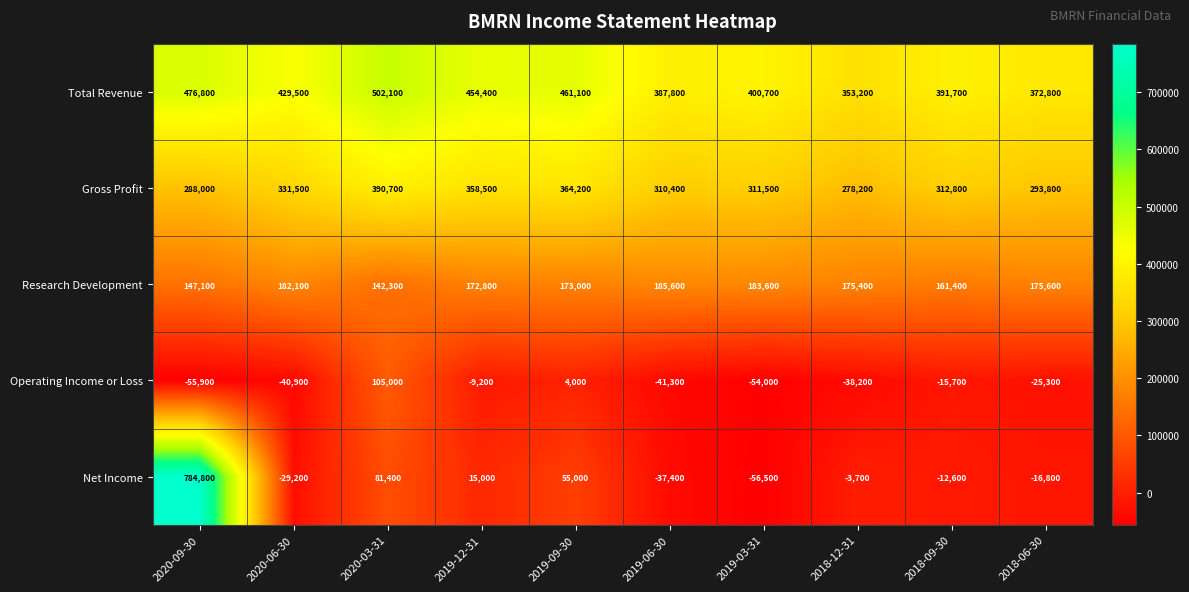

Count the number of data series in this chart.

5